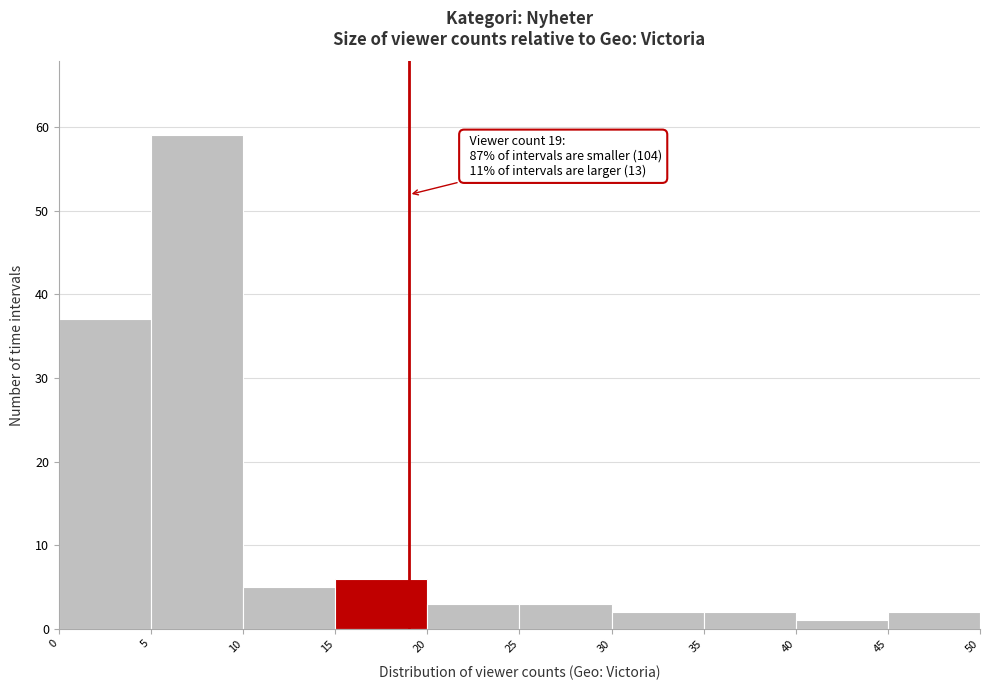

Which range on the x-axis has the tallest bar?

5 to 10